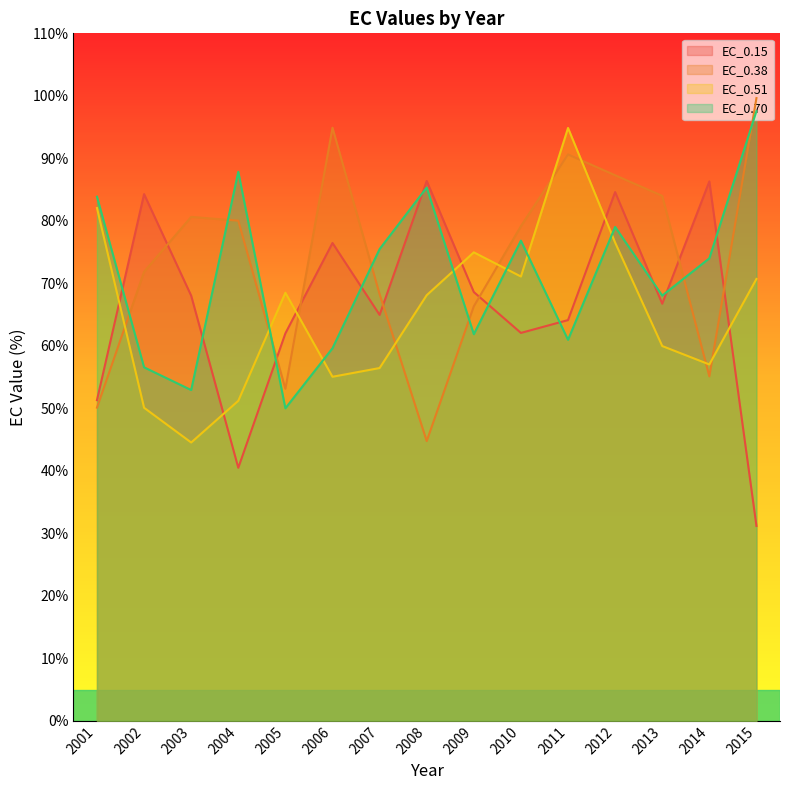

At 2014, list the series in order from smallest to largest.

EC_0.38, EC_0.51, EC_0.70, EC_0.15